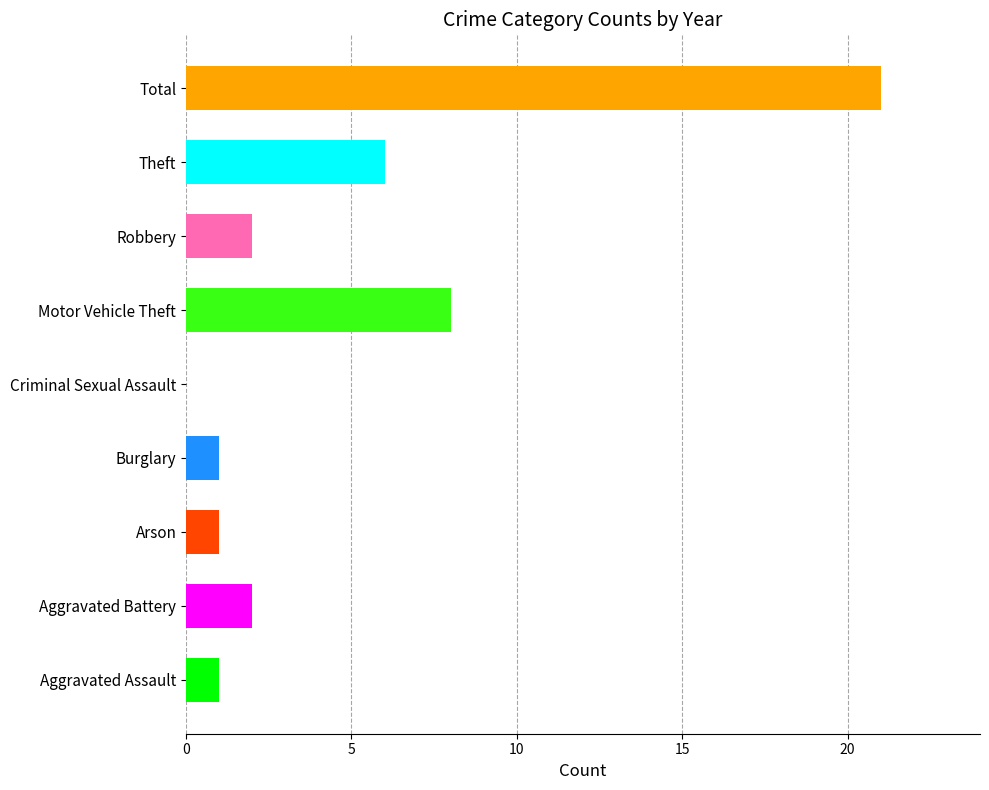

What is the sum of all values?

42